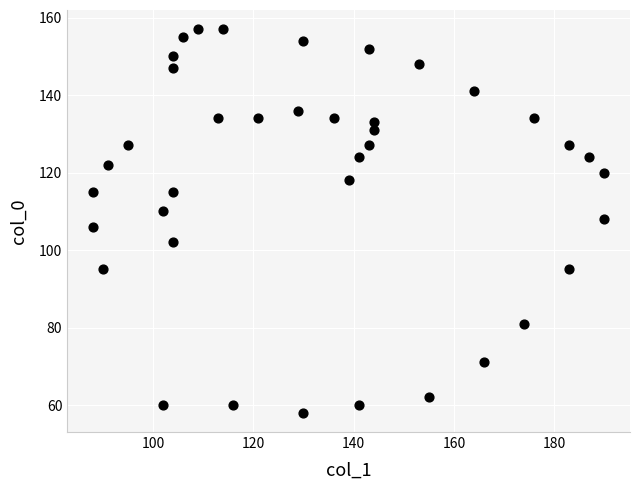

What is the range of X values (max minus min)?

102